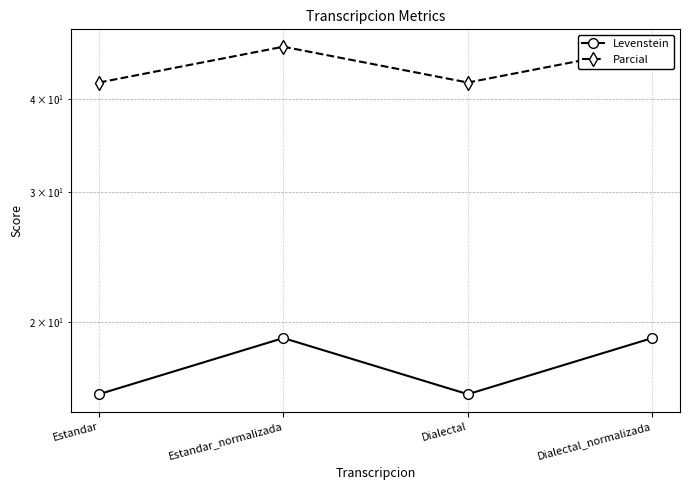

How many lines are shown in the chart?

2